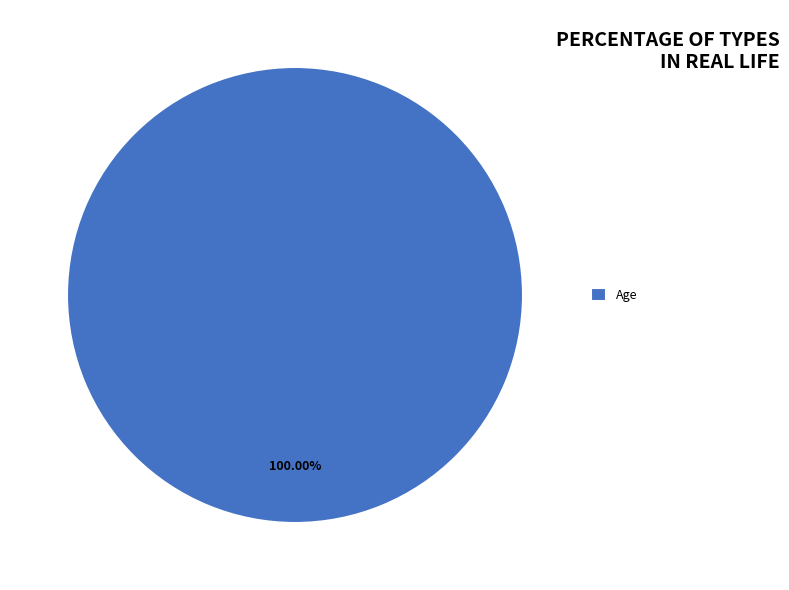

Is there a majority slice in this chart?

Yes